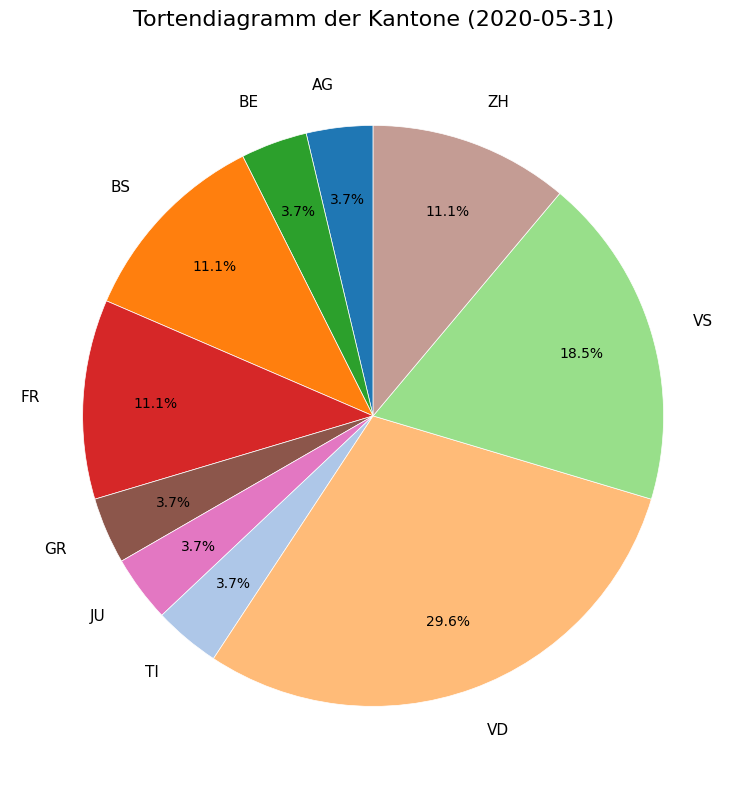

How many slices are in this pie chart?

10